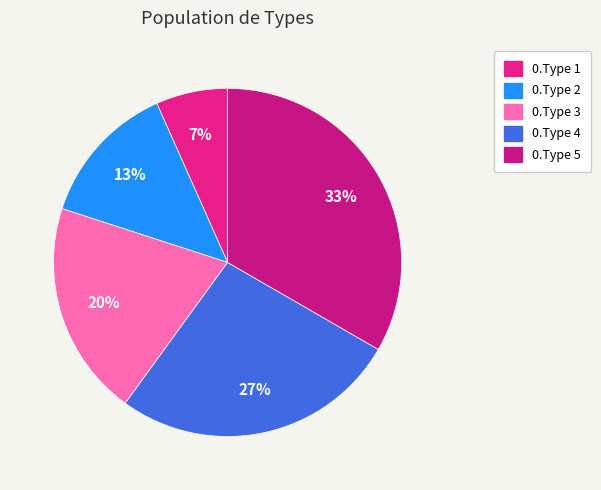

To the nearest percent, what percentage of the pie is 0.Type 5?

33%